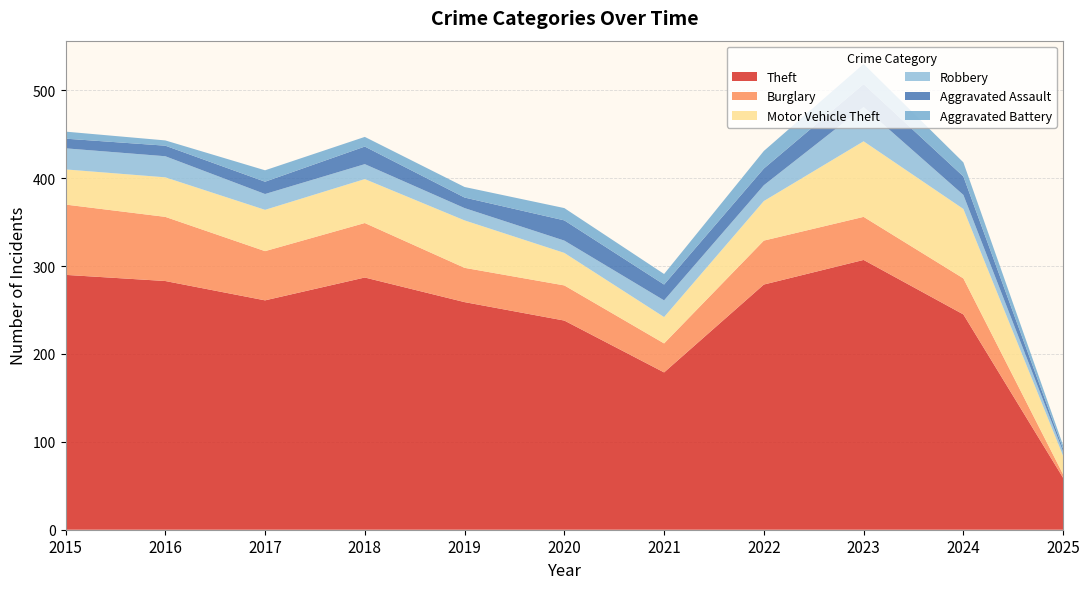

Reading left to right, transcribe all the data shown in this chart.

Theft: 290	283	261	287	259	238	179	279	307	245	59
Burglary: 80	73	56	62	39	40	33	50	49	41	4
Motor Vehicle Theft: 40	45	47	50	54	37	30	45	86	79	21
Robbery: 24	24	18	17	14	14	19	18	39	16	5
Aggravated Assault: 11	12	14	20	12	23	18	19	26	21	3
Aggravated Battery: 8	6	13	11	12	14	12	20	23	16	4